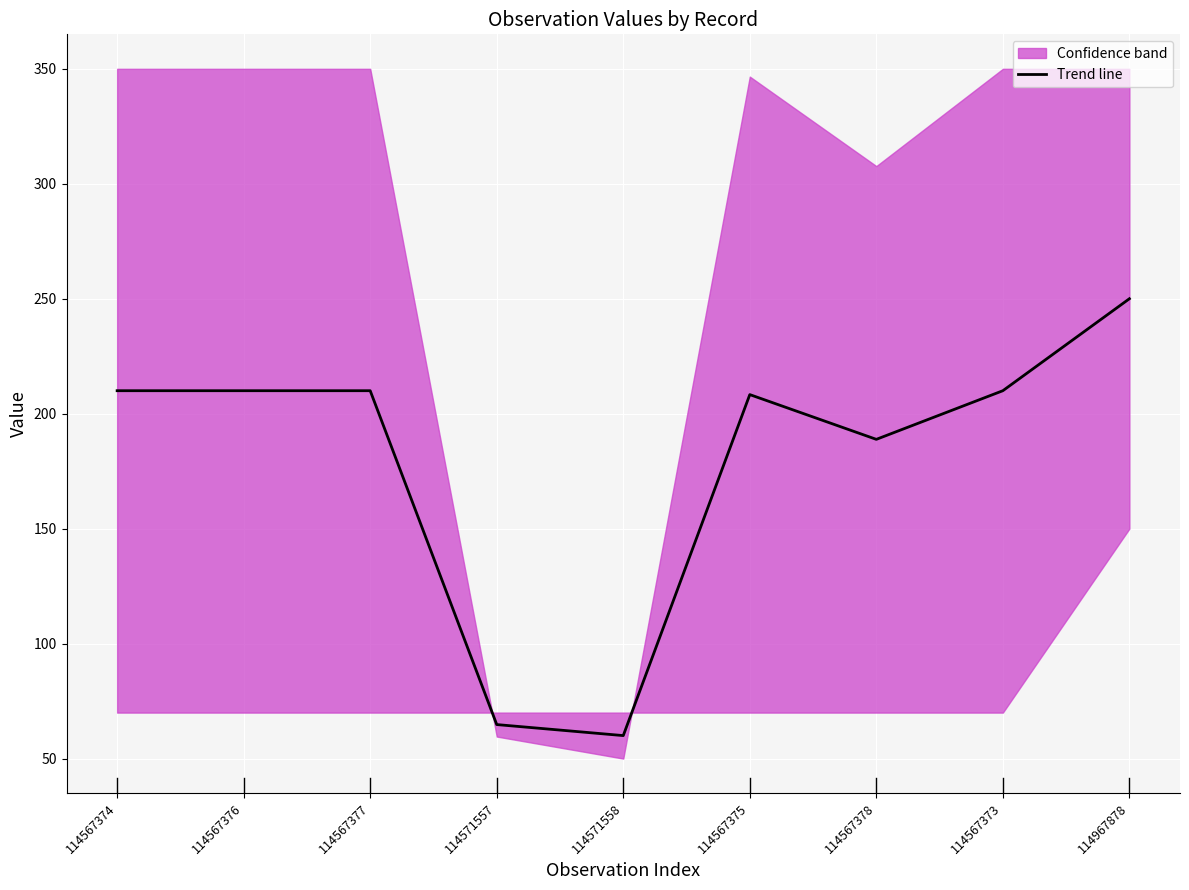

How many values exceed 210?

1